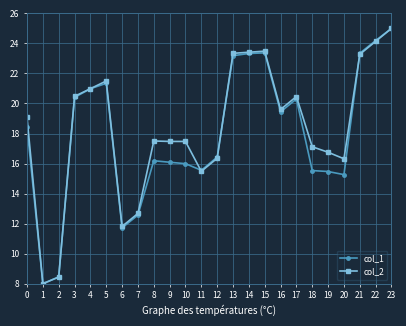

At 10, list the series in order from largest to smallest.

col_2, col_1